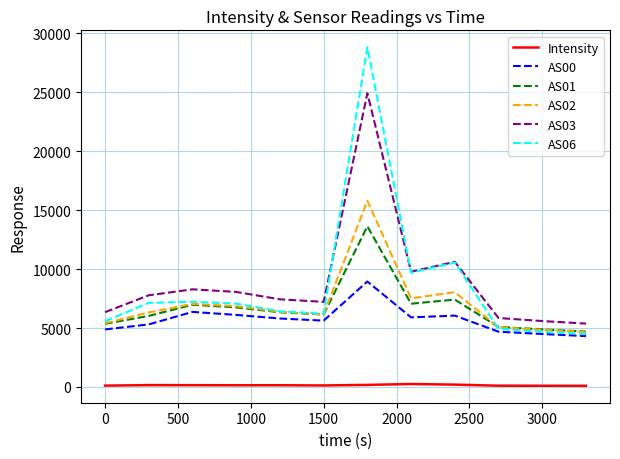

True or false: AS03 has more than 1 points higher than both neighbors.

True